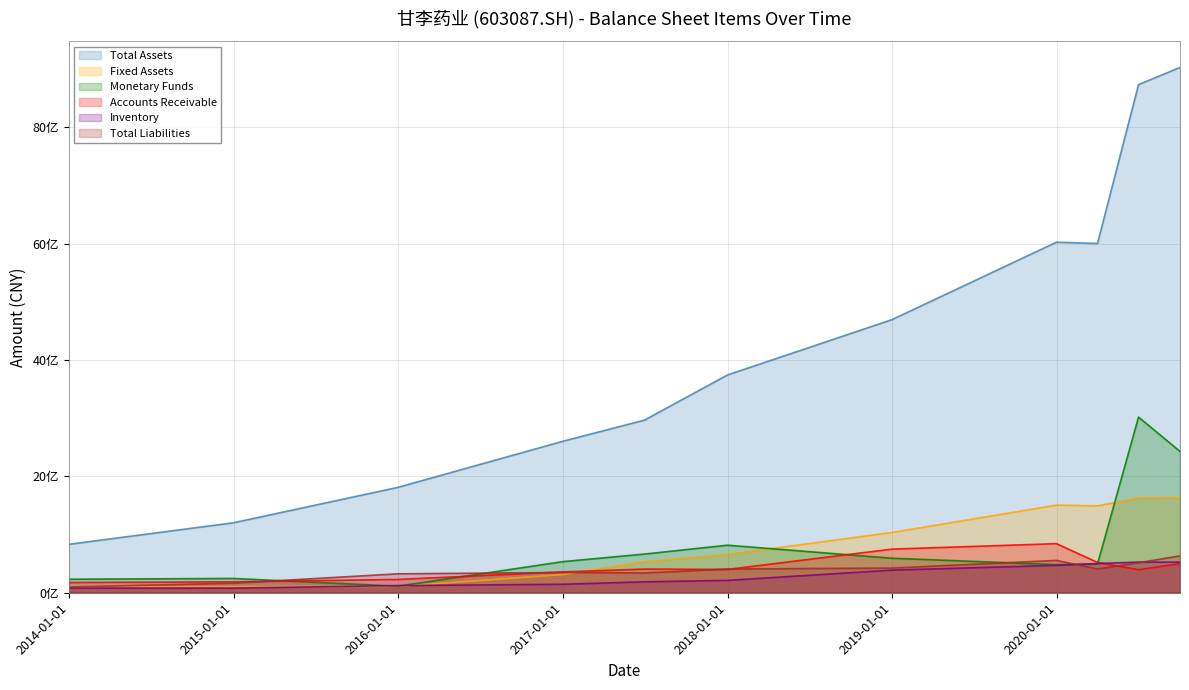

The Total Liabilities series shows 247476622.0 at 2018-01-16. True or false?

False